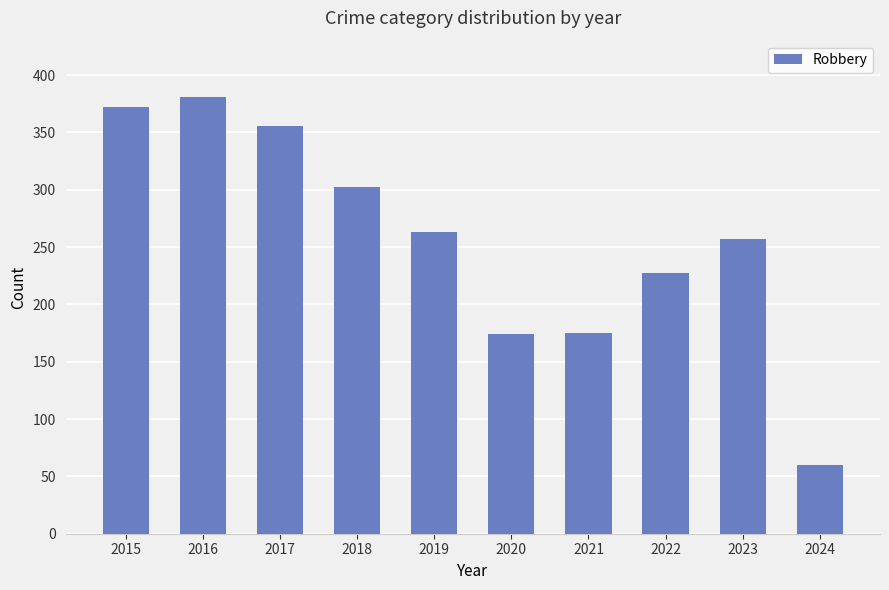

At which label is the value closest to 220?

2022